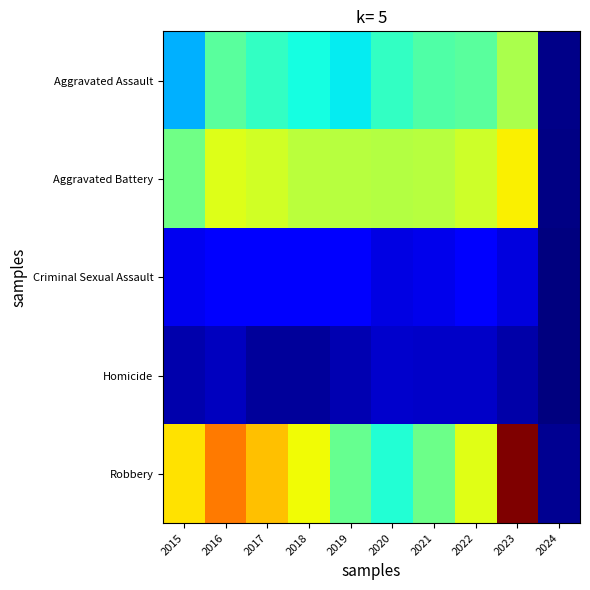

Which category has the highest value across all series?

2023